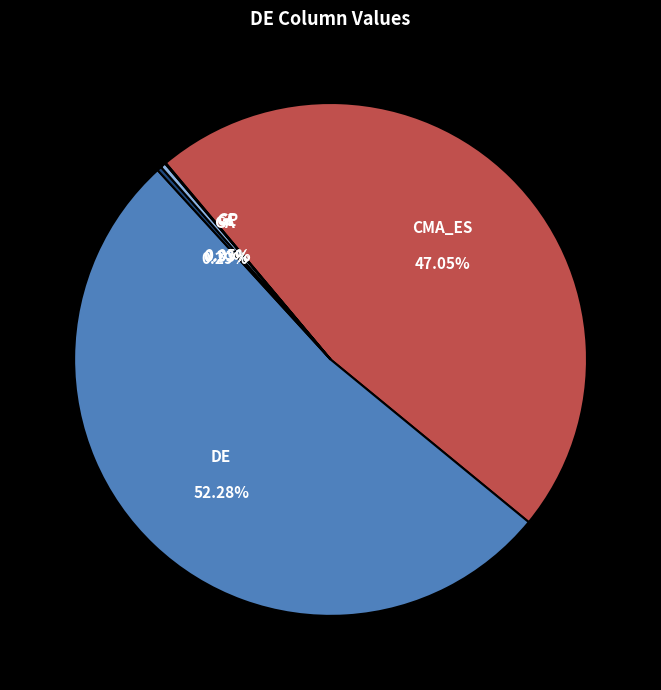

Is there a majority slice in this chart?

Yes